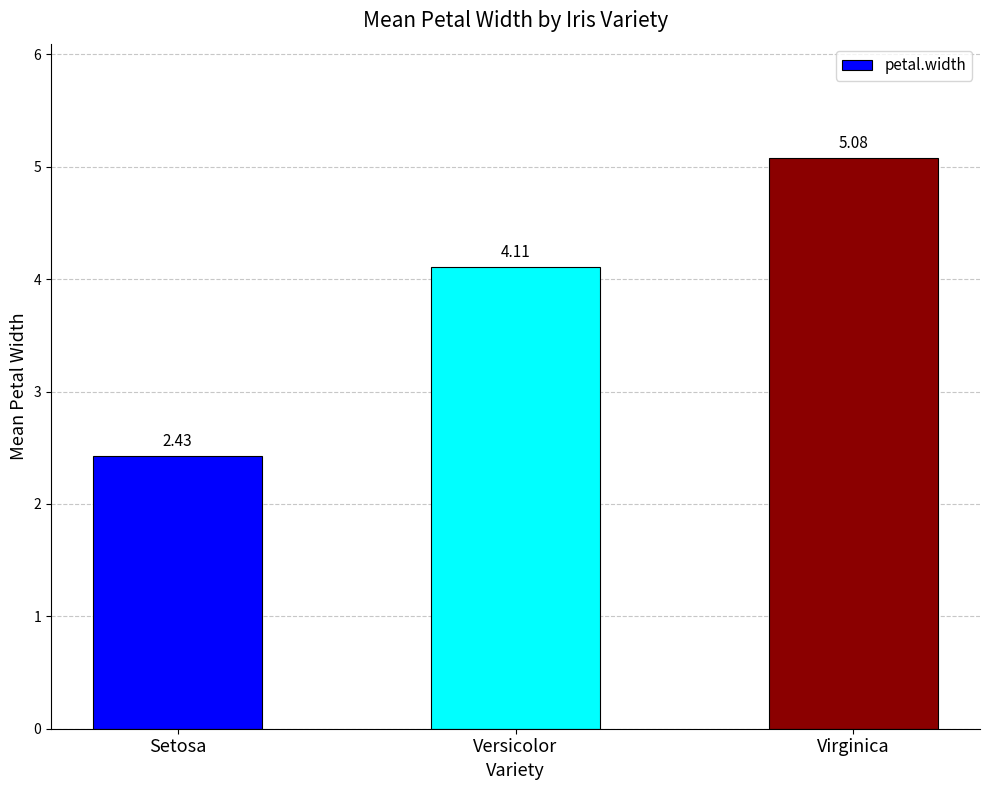

Where does the data first go above 4?

Versicolor